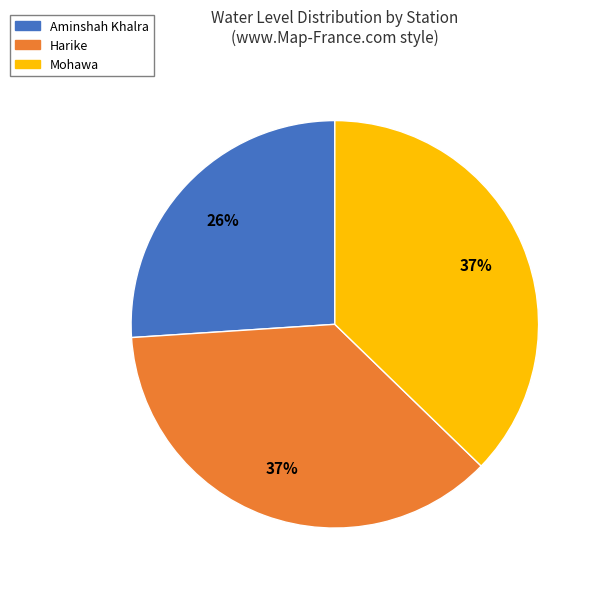

What percentage is the Mohawa slice, to the nearest percent?

37%